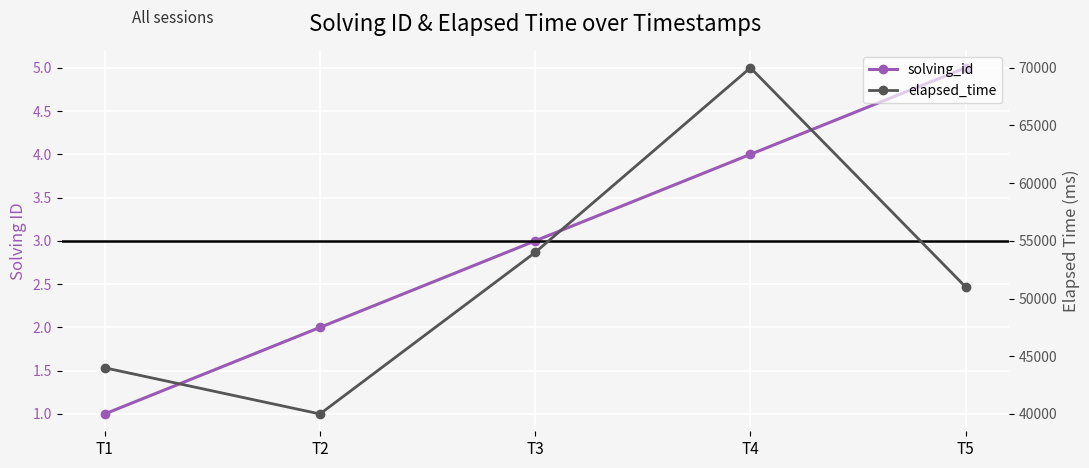

True or false: elapsed_time and solving_id intersect in this chart.

False